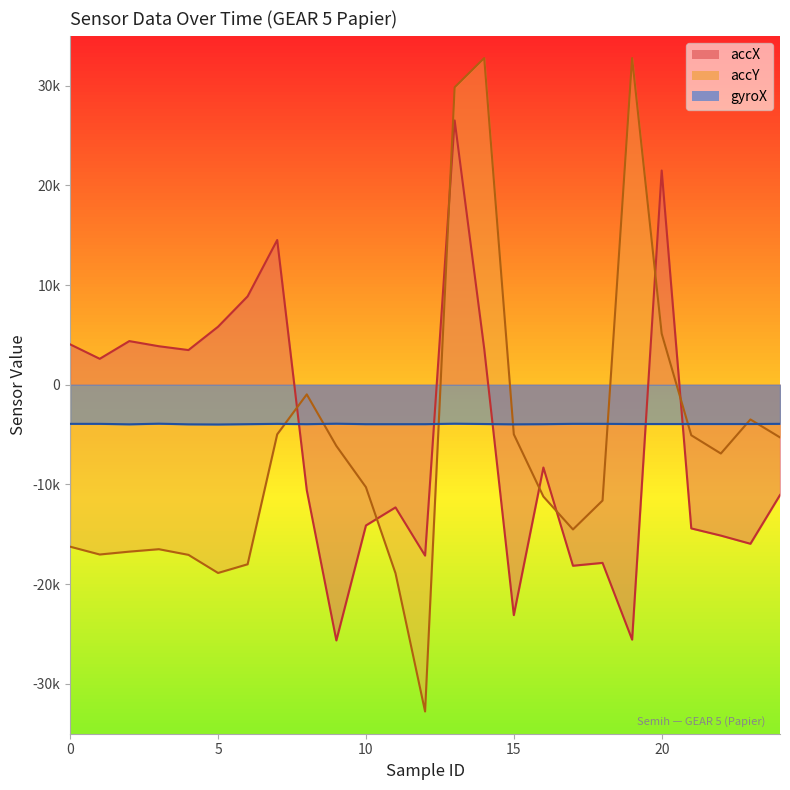

What is the difference between the highest and lowest values at 12?

13184